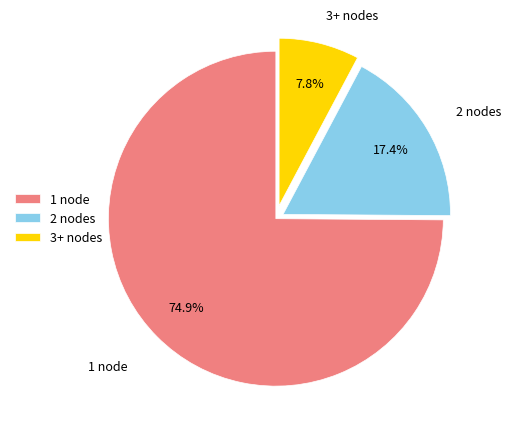

Which has a higher value, 3+ nodes or 2 nodes?

2 nodes